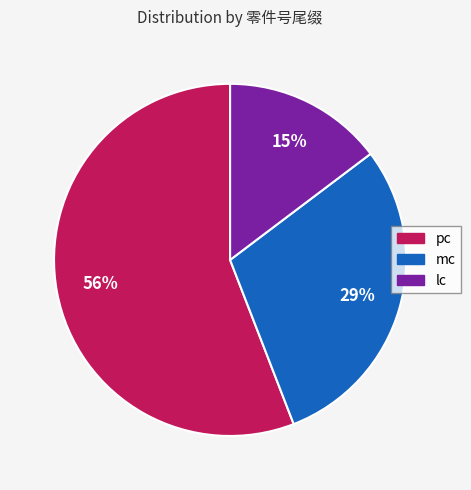

Rank the categories by value from highest to lowest.

pc, mc, lc